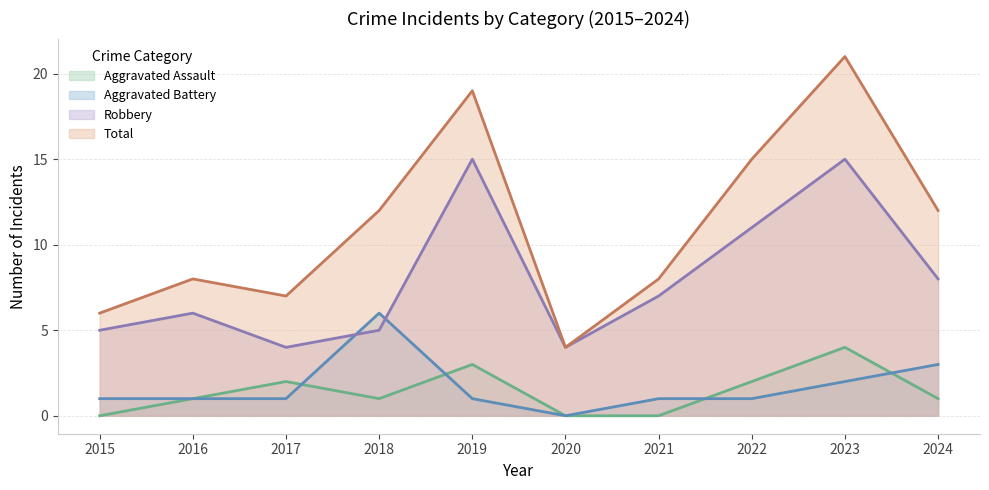

Which series has the largest total across all categories?

Total